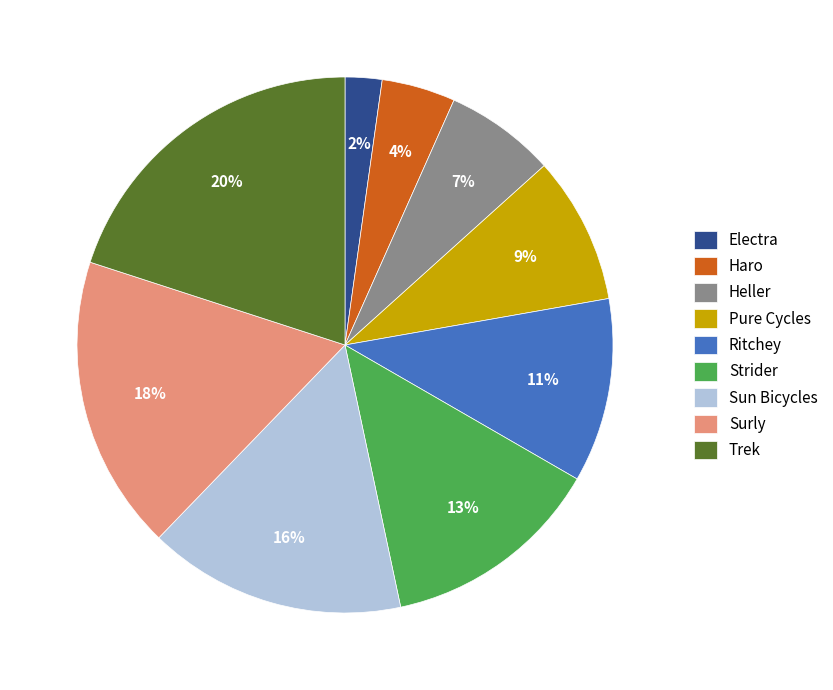

Does Sun Bicycles represent more than half of the total?

No